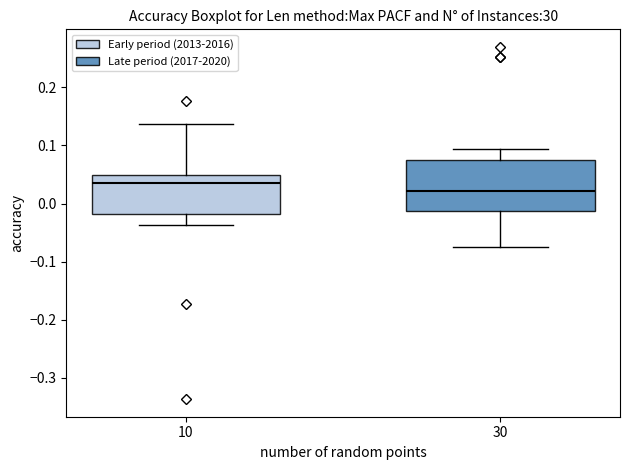

Which box is the tallest, from its lower edge to its upper edge?

30